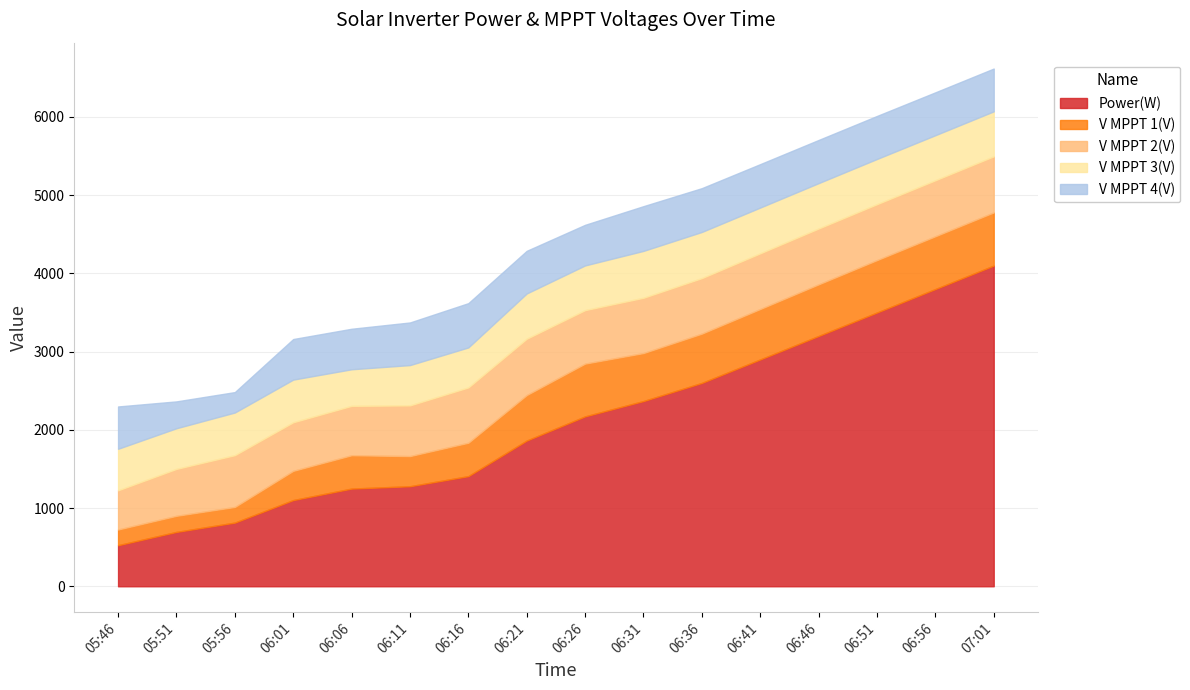

What is the sum of all V MPPT 3(V) values?

9408.0